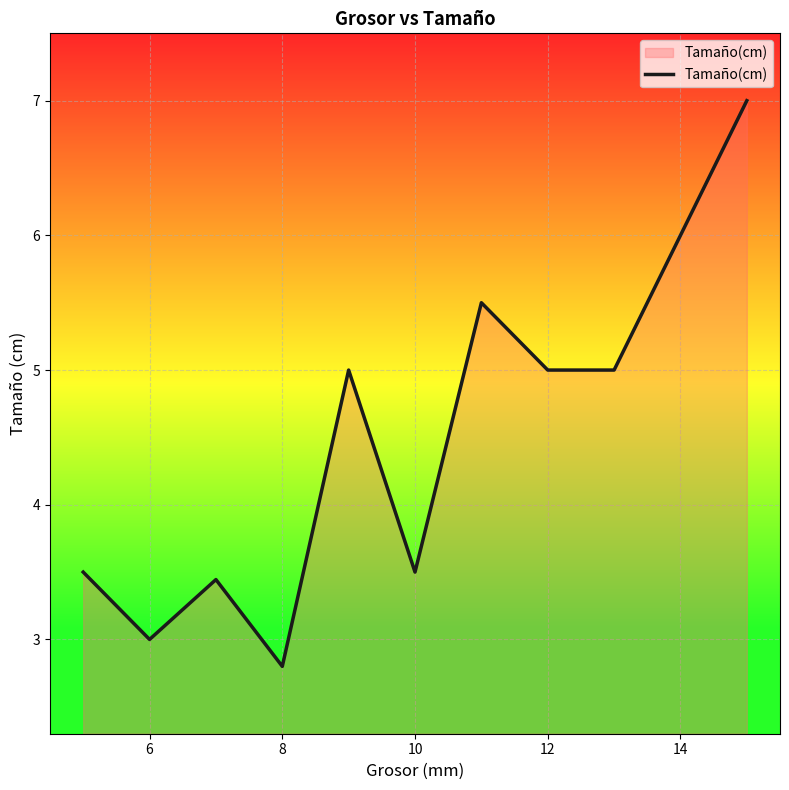

True or false: there are more than 0 points higher than both neighbors.

True